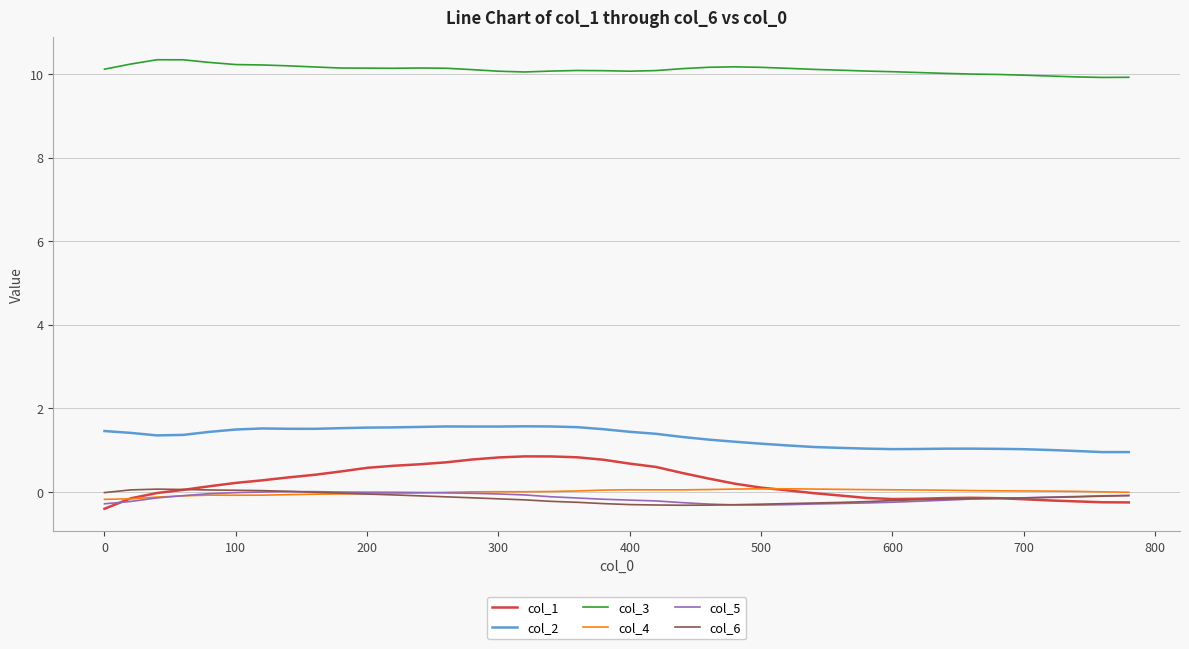

What is the smallest value displayed?

-0.4